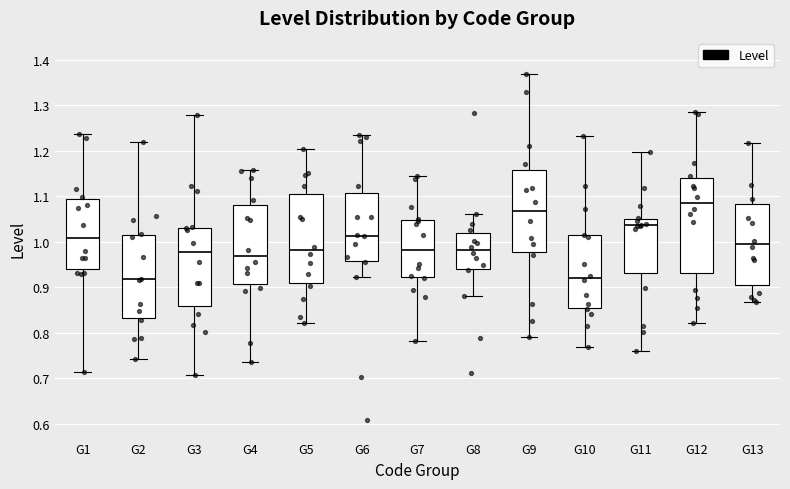

Which box has the highest median line?

G12